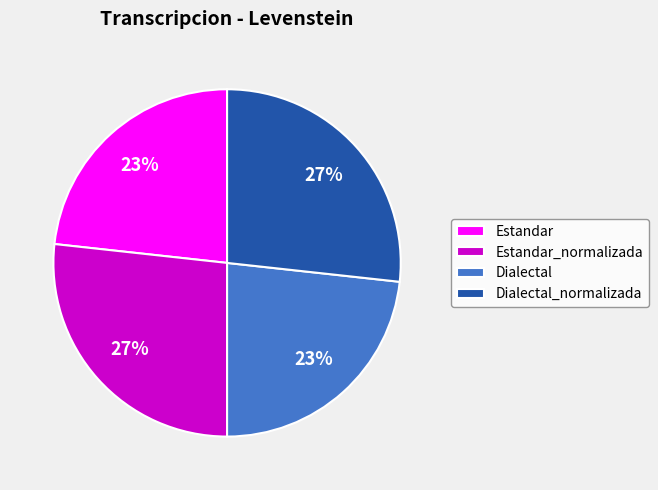

True or false: Estandar accounts for 23% of the total.

True